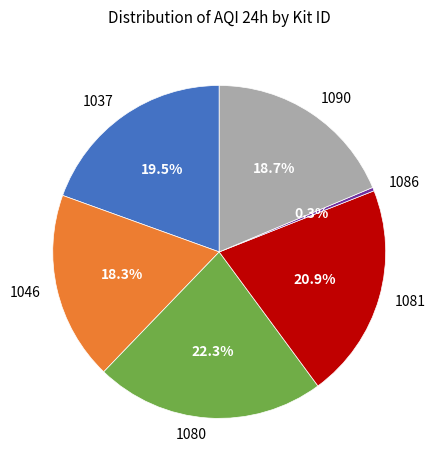

Approximately how many times larger is the value at 1046 compared to 1090?

1.0